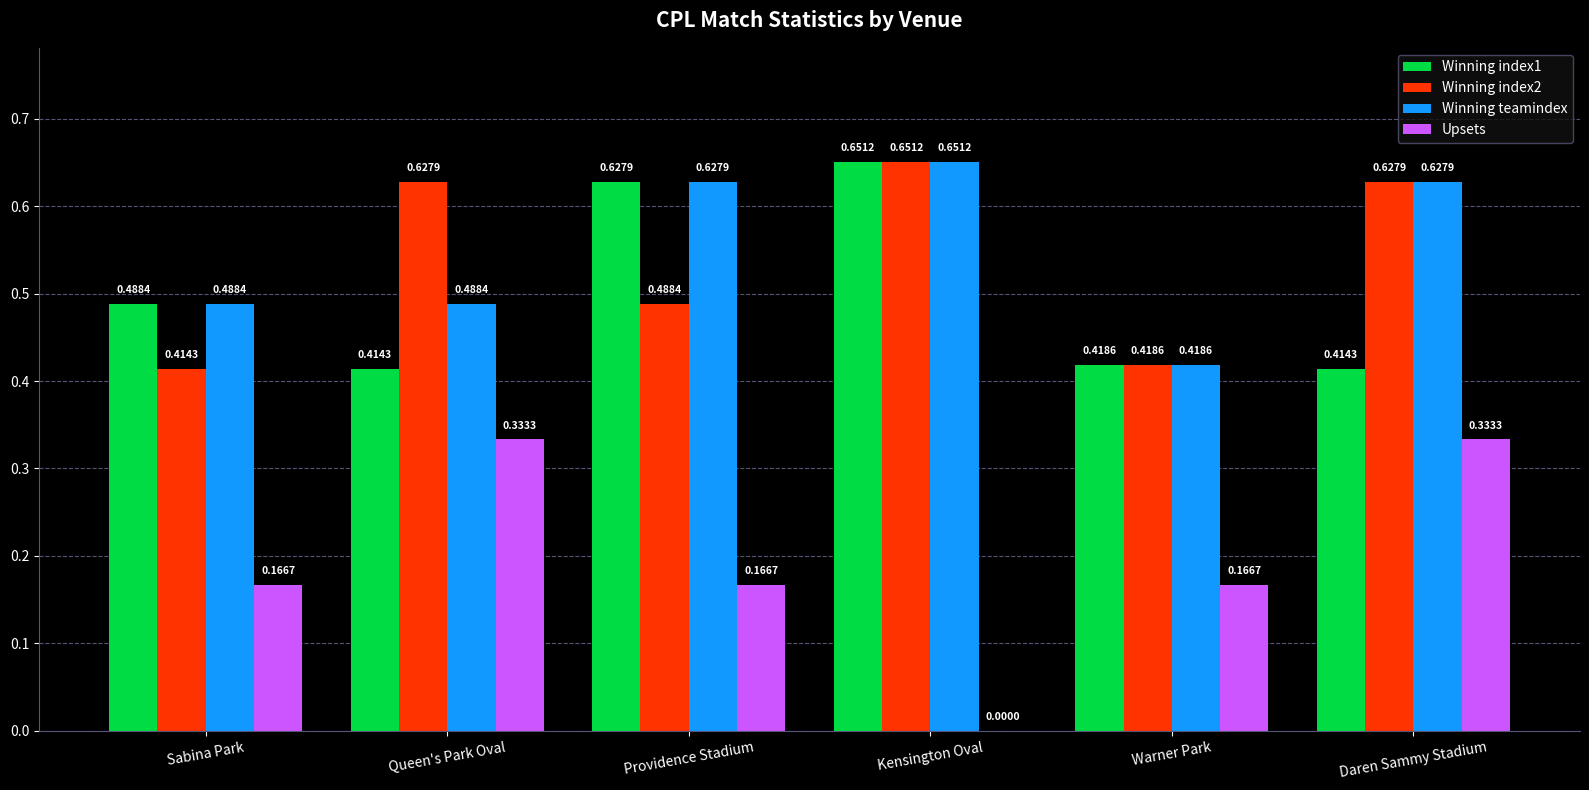

Which label corresponds to the largest value in the chart?

Kensington Oval